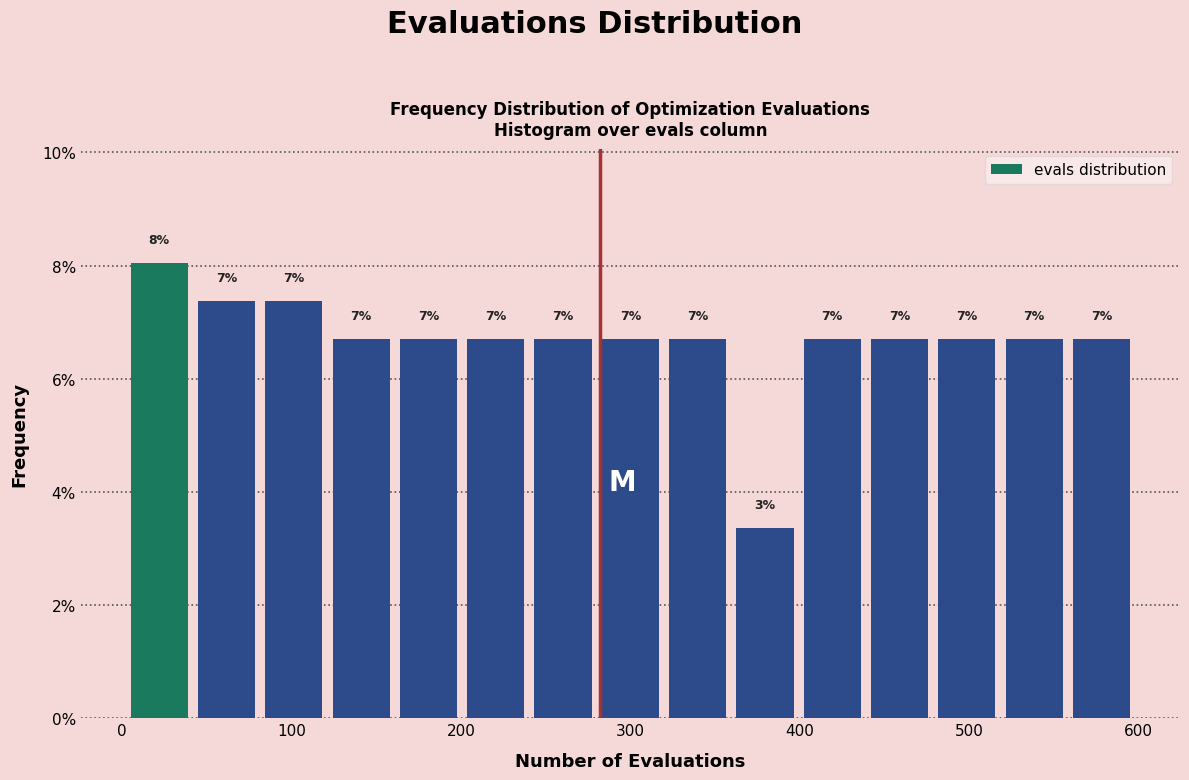

Read against the x-axis, roughly where is the centre of the tallest bar?

20